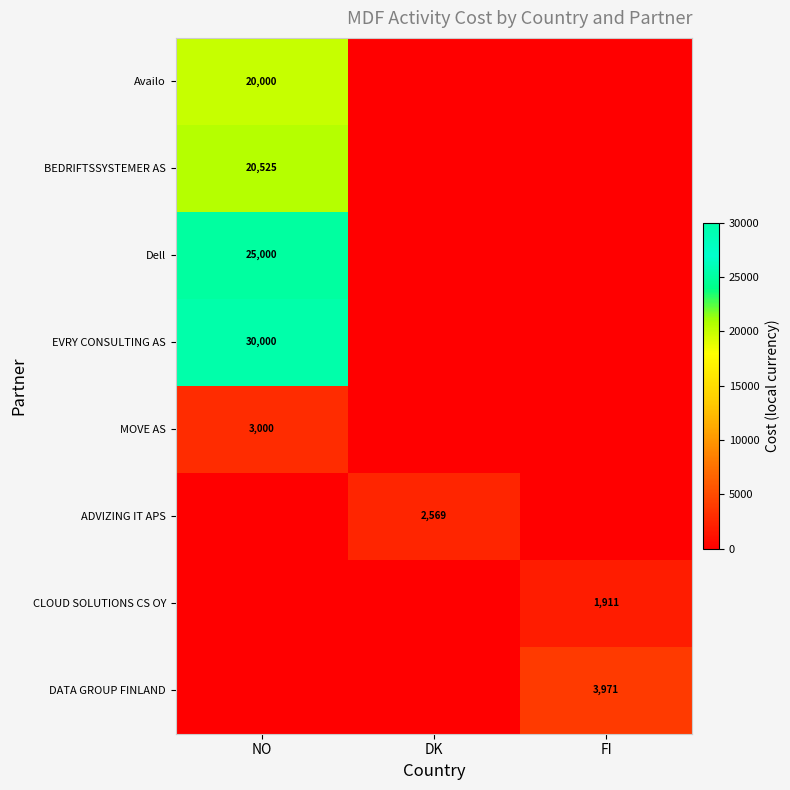

The EVRY CONSULTING AS series shows 14549 at NO. True or false?

False